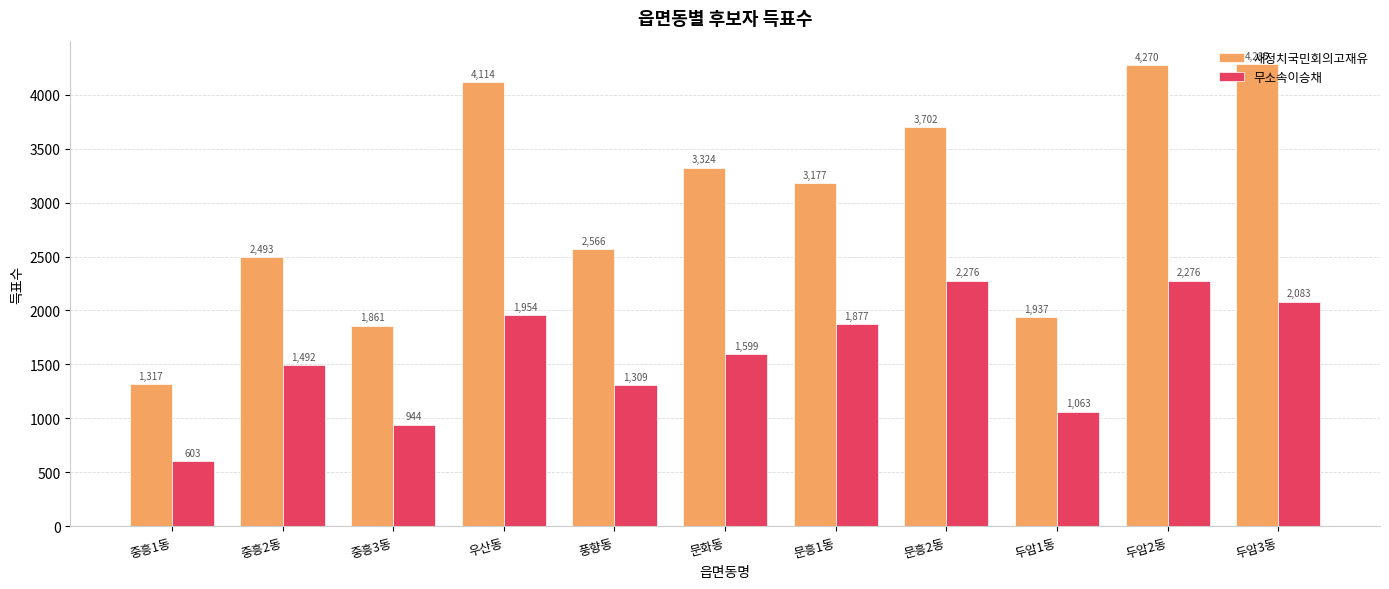

What value does the 무소속이승채 series have at 풍향동, to the nearest 10?

1310